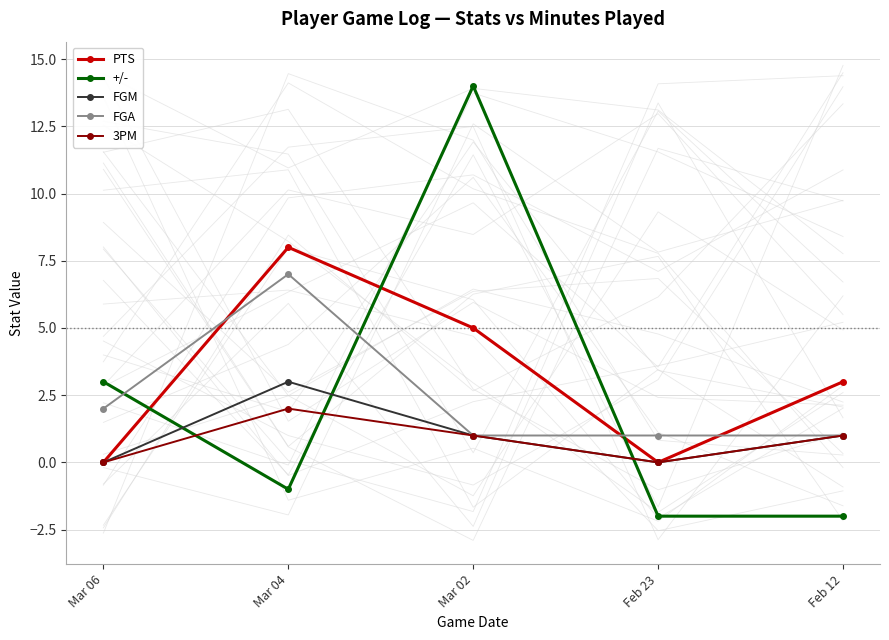

At which category does FGA reach its first local peak?

Mar 04